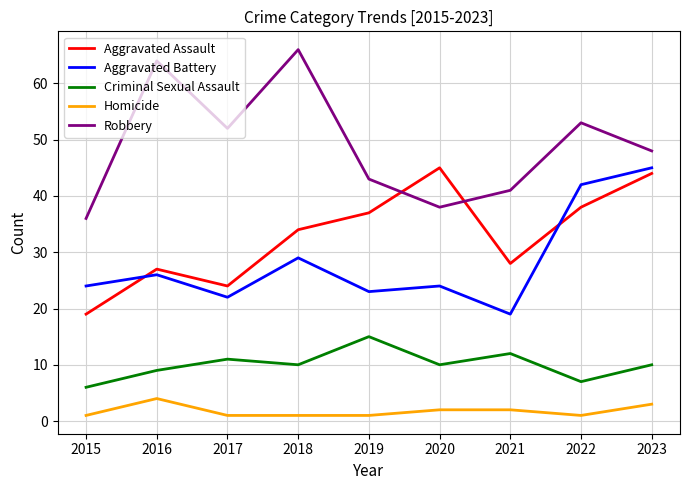

Where is the first local minimum for Aggravated Assault?

2017